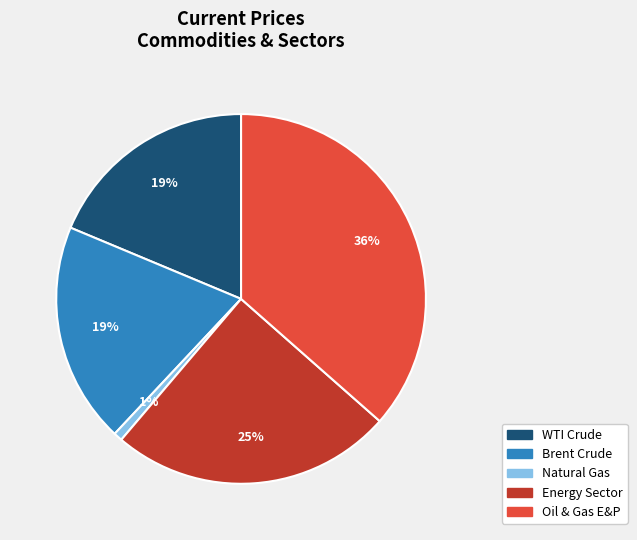

Which slice is the largest?

Oil & Gas E&P